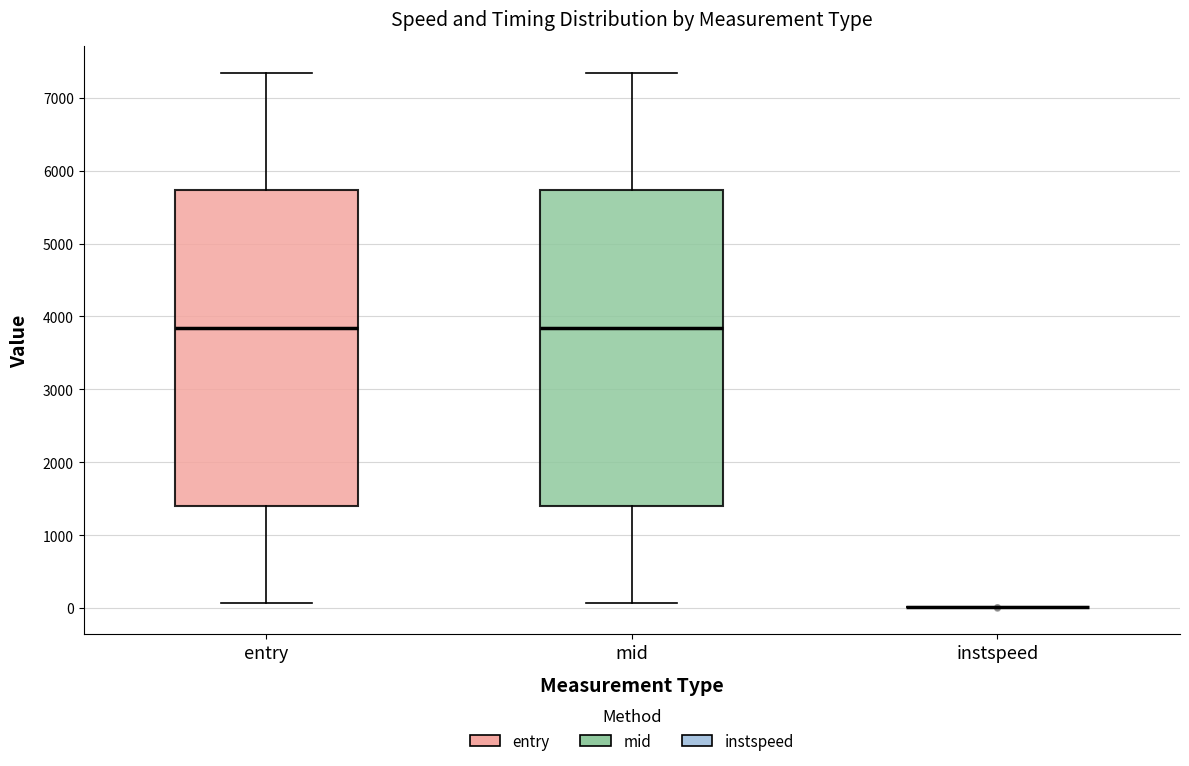

Where does the median line of the box for entry sit on the y-axis? The values are not printed on the chart, so give them approximately, as read against the axis.

3800